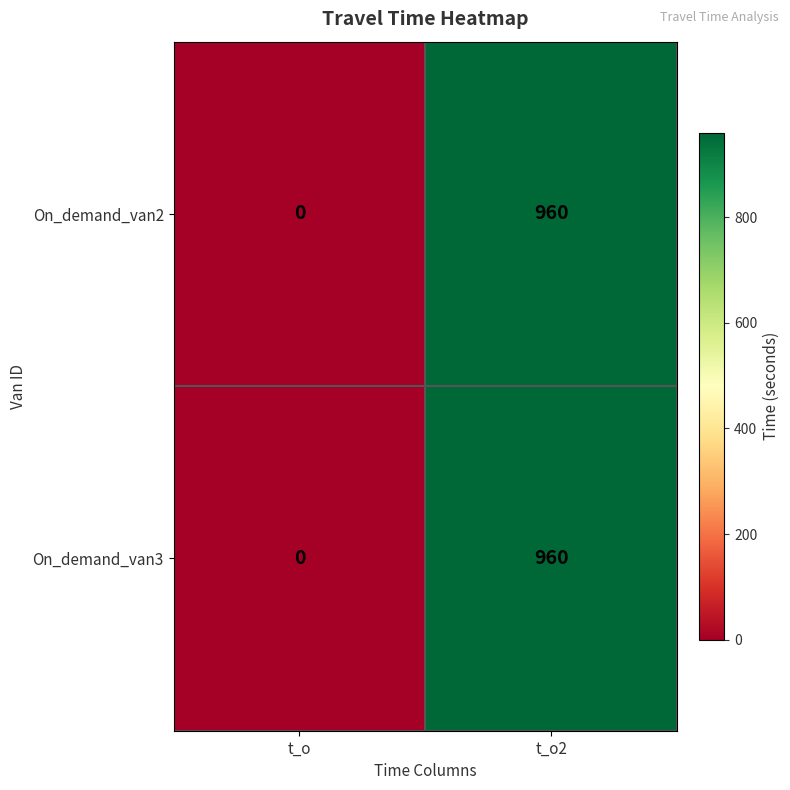

Reading left to right, what are all the values shown in this chart?

On_demand_van2: 0	960
On_demand_van3: 0	960